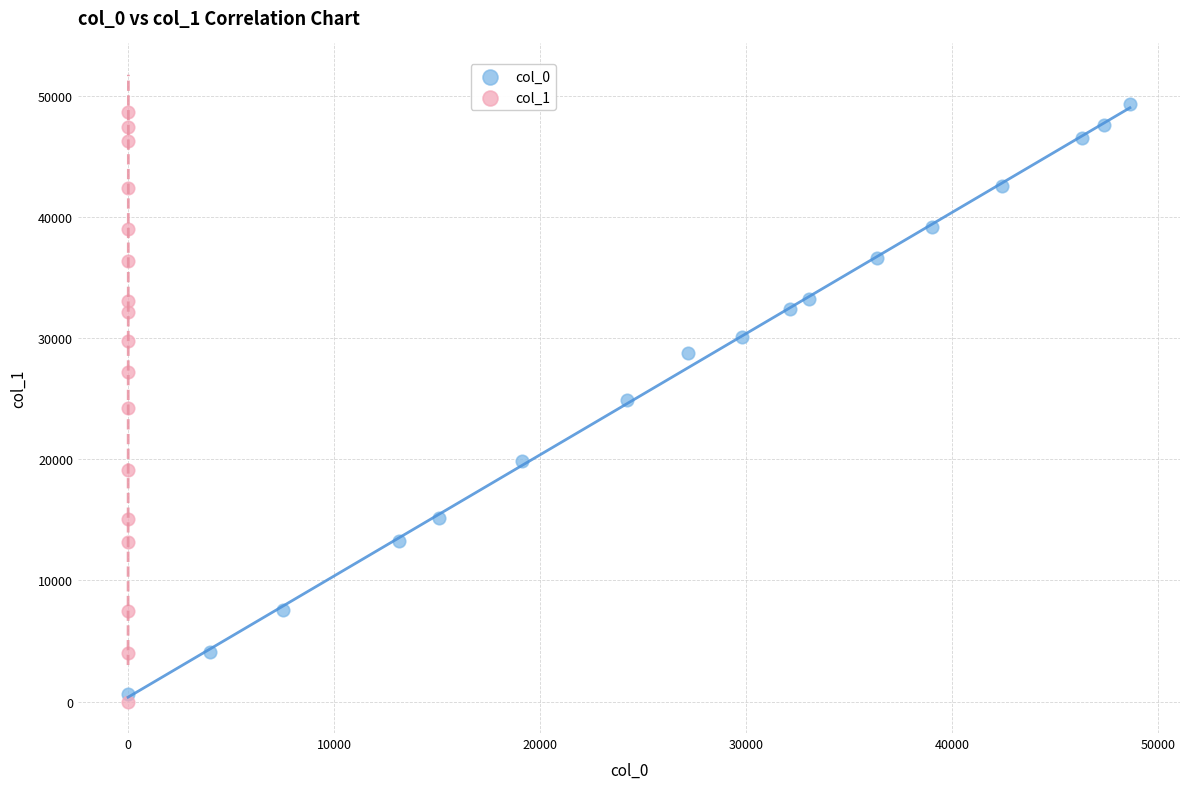

What are all the series names shown in the legend?

col_0, col_1